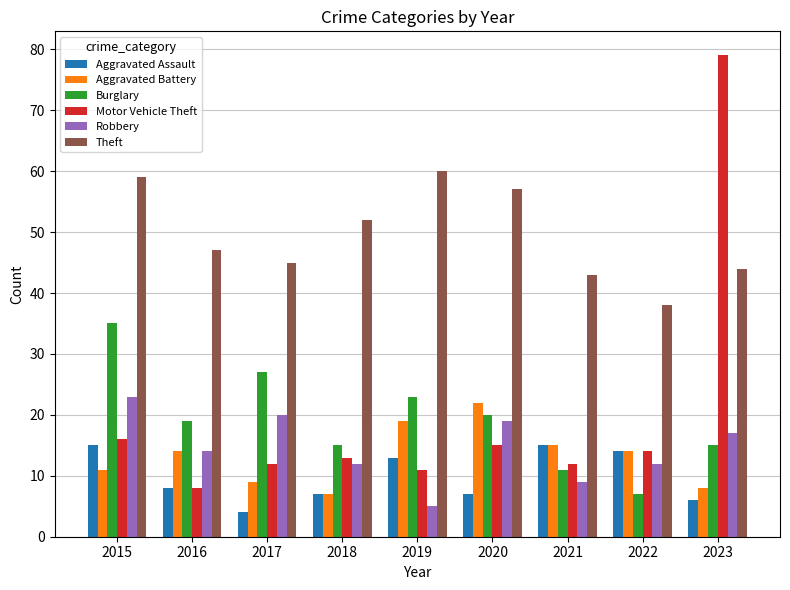

Which series has the widest spread of values?

Motor Vehicle Theft